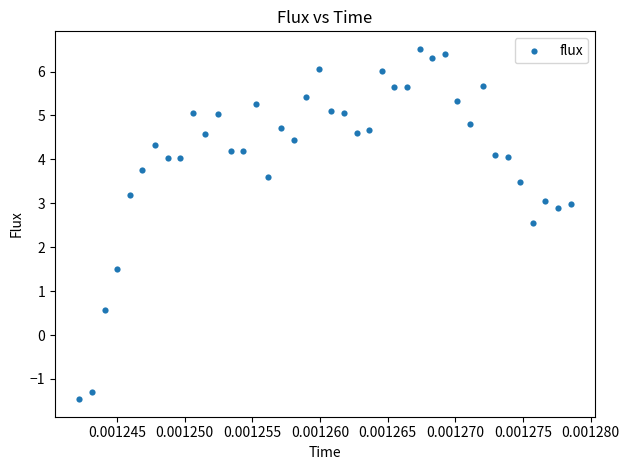

What is the range of Y values (max minus min)?

8.0